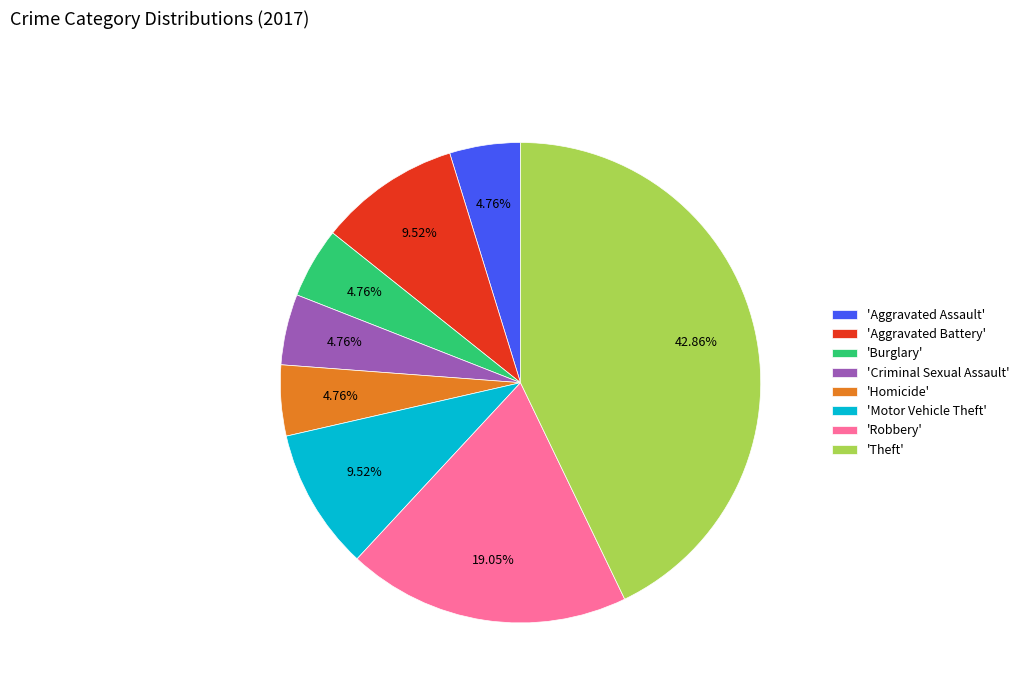

Does any single category account for the majority?

No